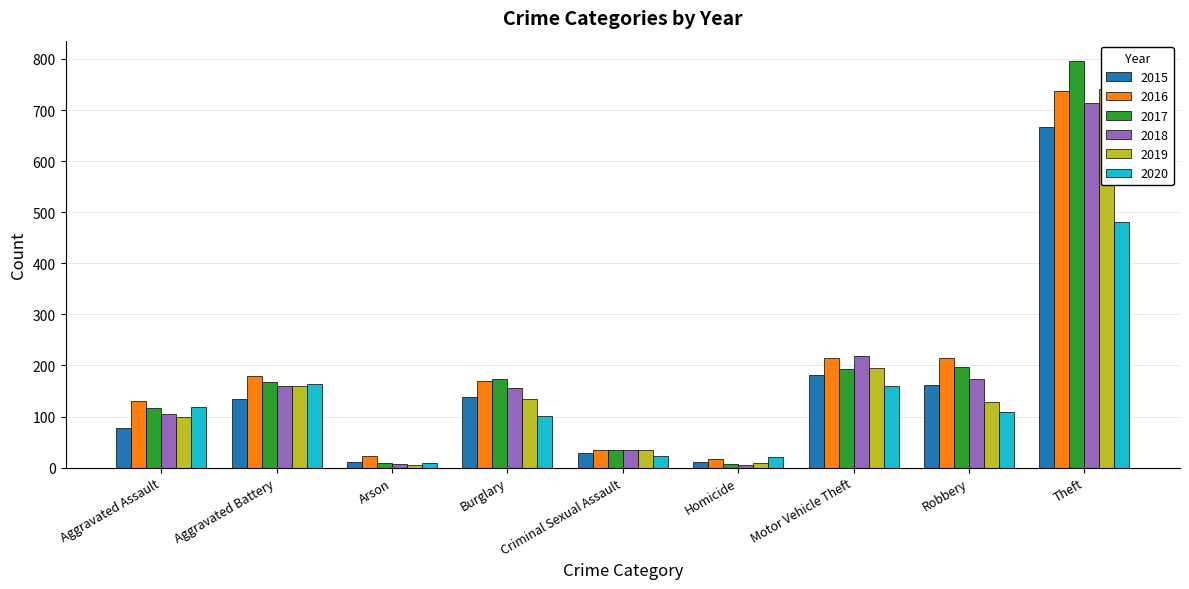

What is the maximum value for 2020?

481